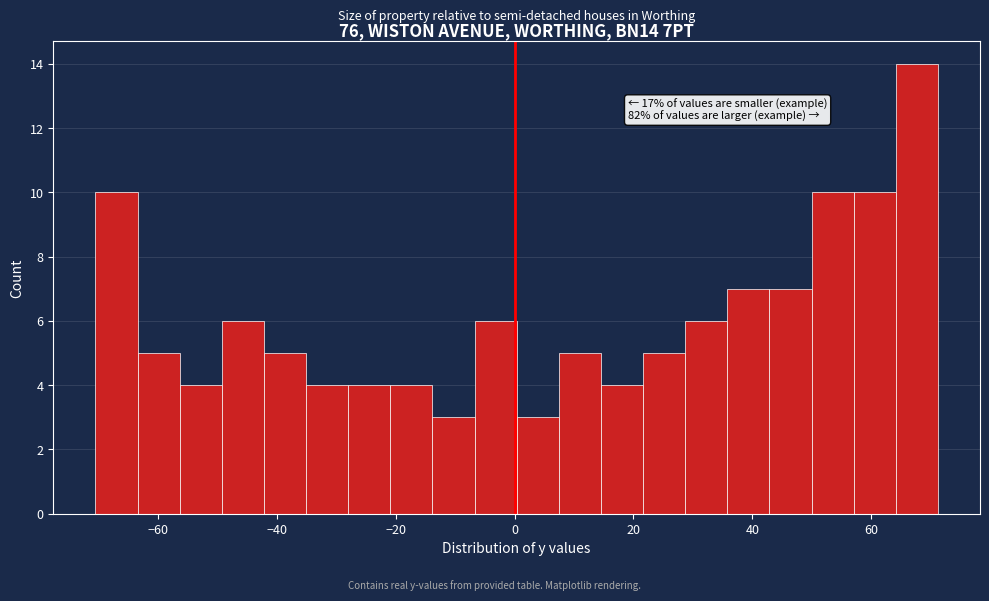

Around what value on the x-axis is the tallest bar? Give the approximate position of its centre, as read against the axis.

68